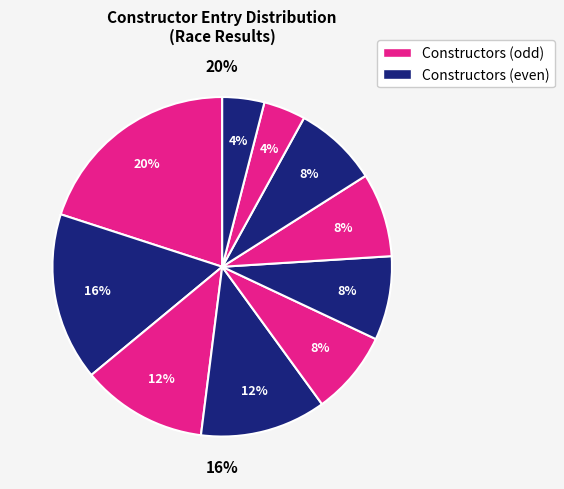

Does 82 represent more than half of the total?

No